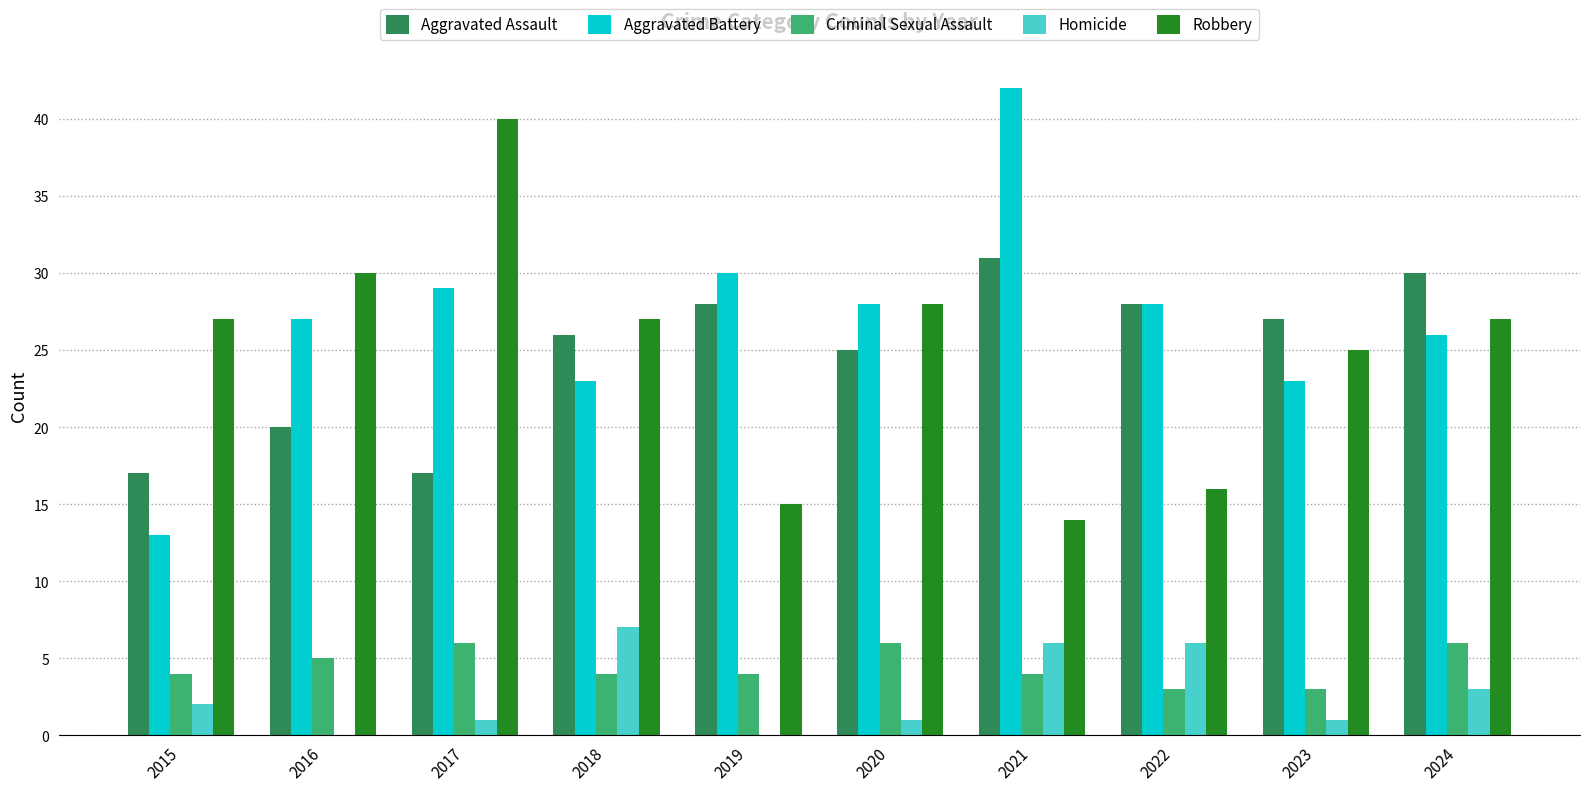

Reading right to left, extract all data points from this chart.

Aggravated Assault: 2024=30	2023=27	2022=28	2021=31	2020=25	2019=28	2018=26	2017=17	2016=20	2015=17
Aggravated Battery: 2024=26	2023=23	2022=28	2021=42	2020=28	2019=30	2018=23	2017=29	2016=27	2015=13
Criminal Sexual Assault: 2024=6	2023=3	2022=3	2021=4	2020=6	2019=4	2018=4	2017=6	2016=5	2015=4
Homicide: 2024=3	2023=1	2022=6	2021=6	2020=1	2019=0	2018=7	2017=1	2016=0	2015=2
Robbery: 2024=27	2023=25	2022=16	2021=14	2020=28	2019=15	2018=27	2017=40	2016=30	2015=27